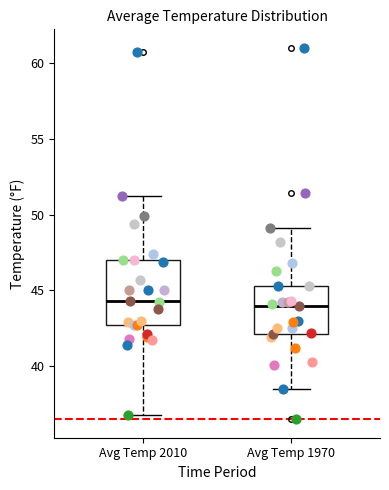

Comparing the boxes themselves (not the whiskers), which one is the tallest?

Avg Temp 2010